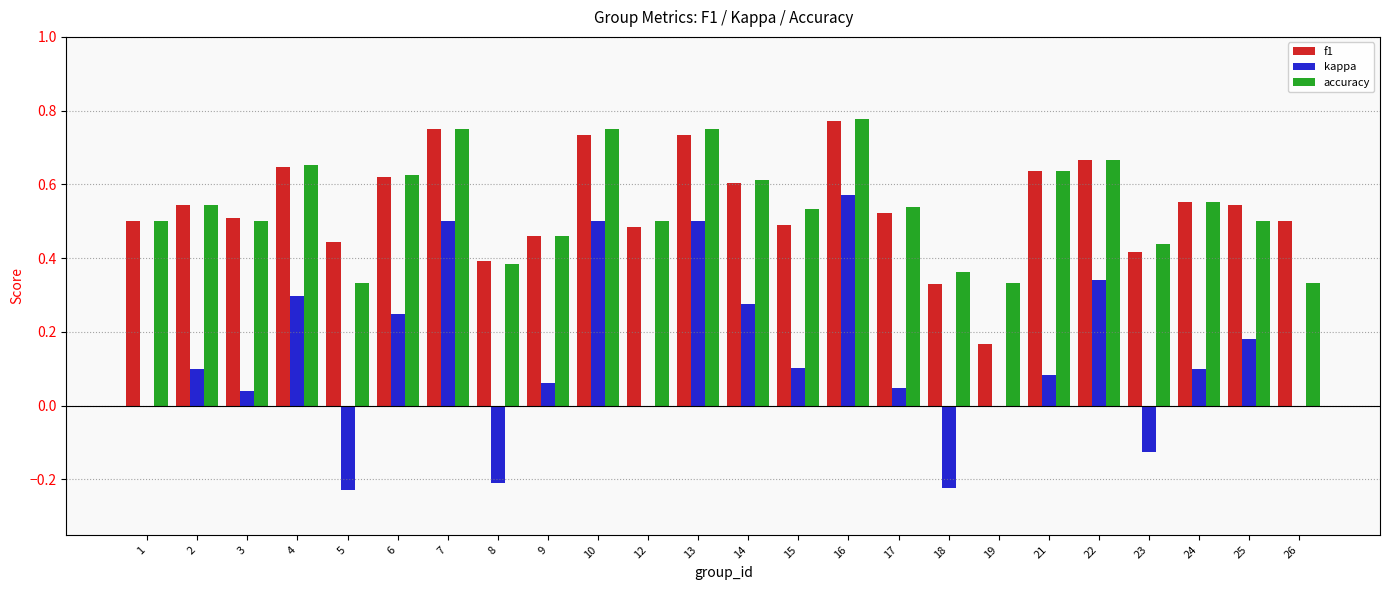

Is the value of kappa at 23 greater than the value of f1 at 8?

No